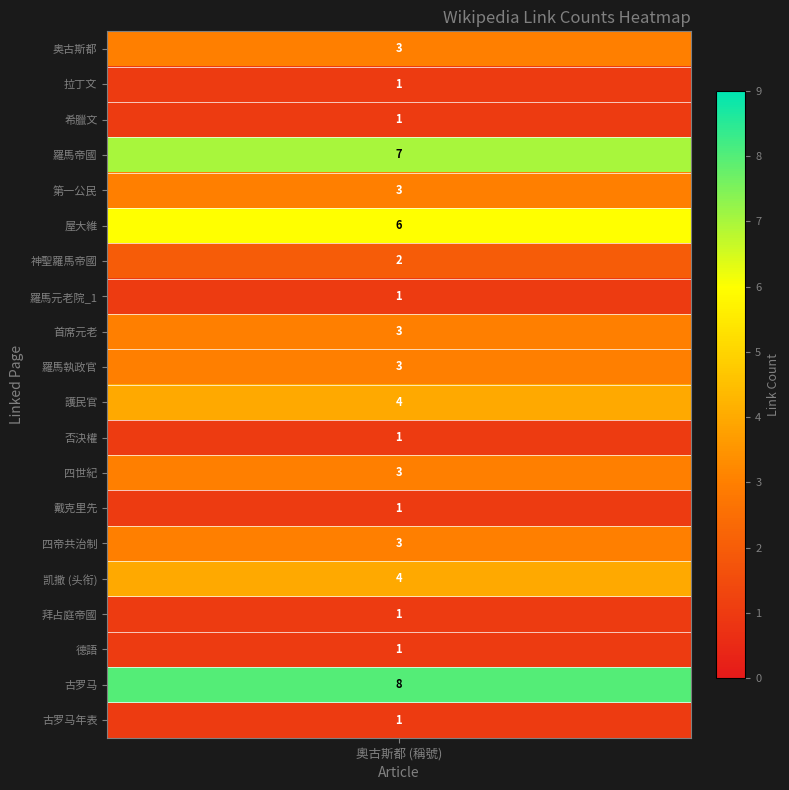

Reading left to right, what are all the values shown in this chart?

3	1	1	7	3	6	2	1	3	3	4	1	3	1	3	4	1	1	8	1